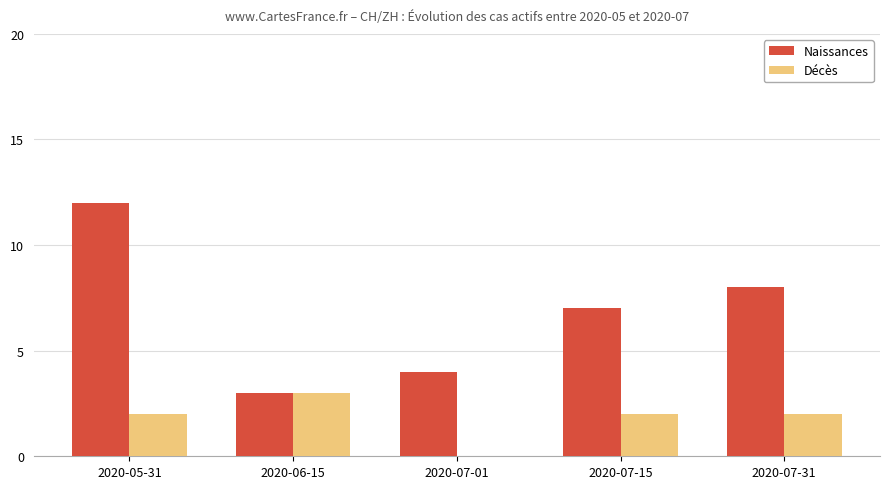

How many groups of bars are there?

5